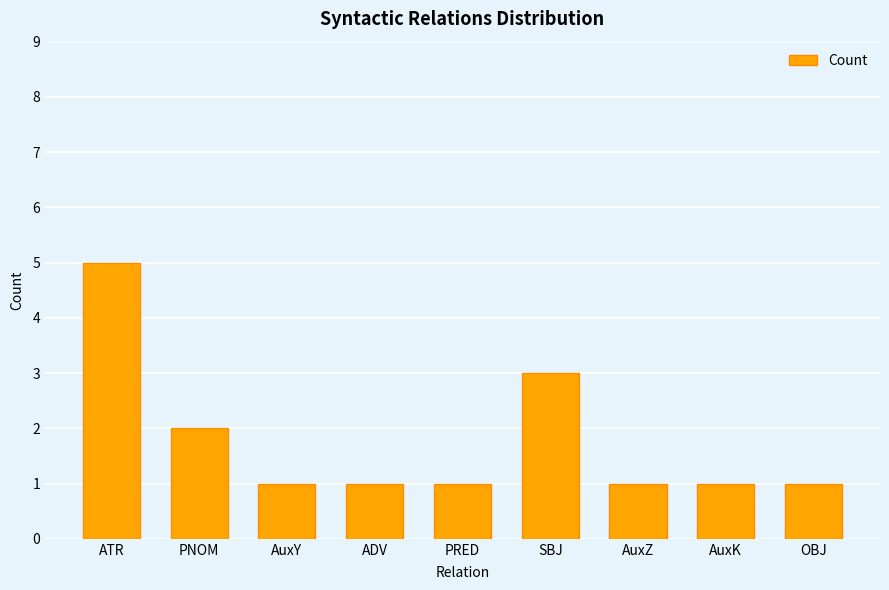

What is the label of the 6th bar from the left?

SBJ